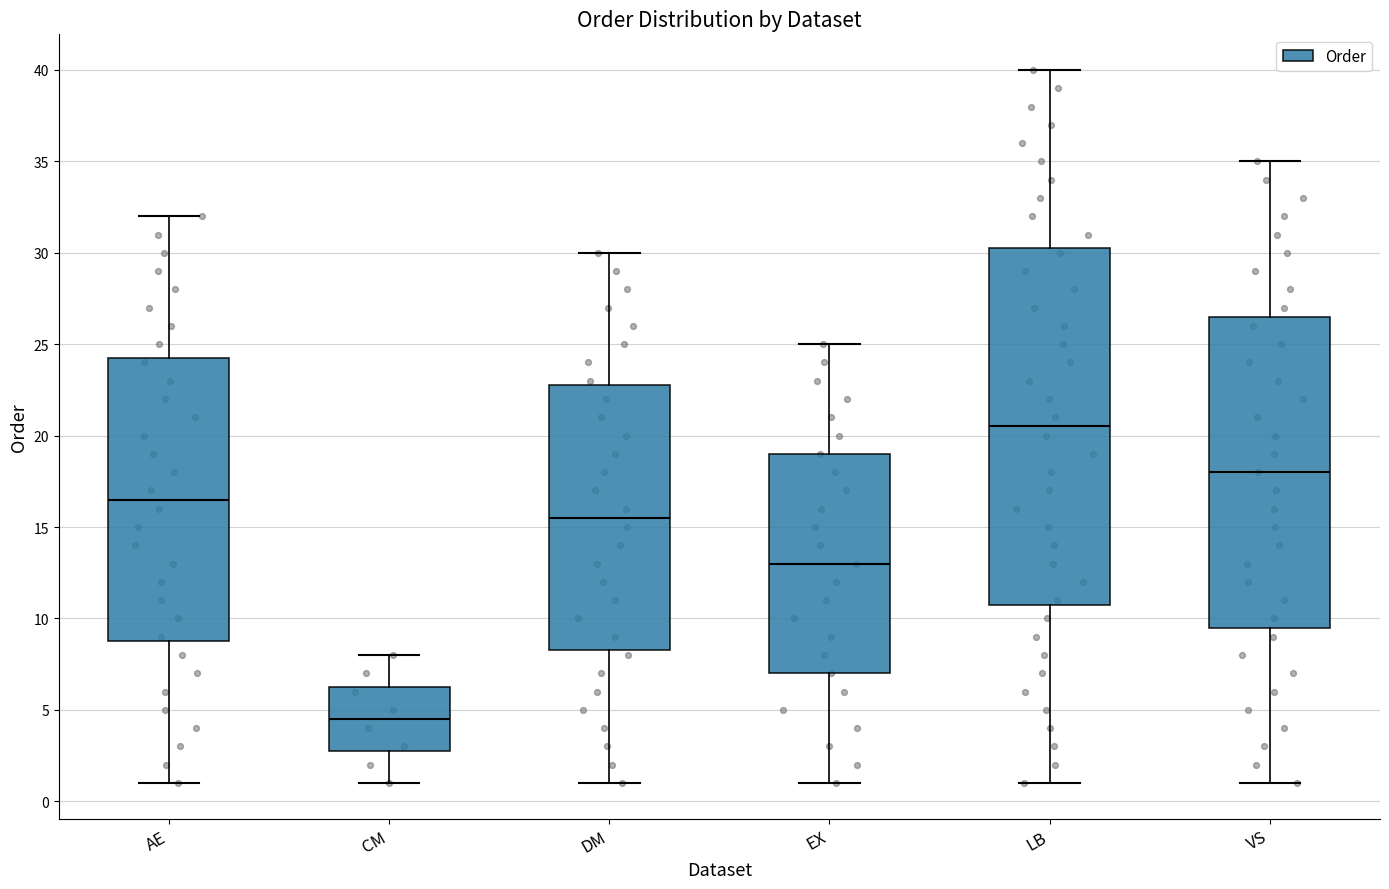

Which box's median line is the highest?

LB